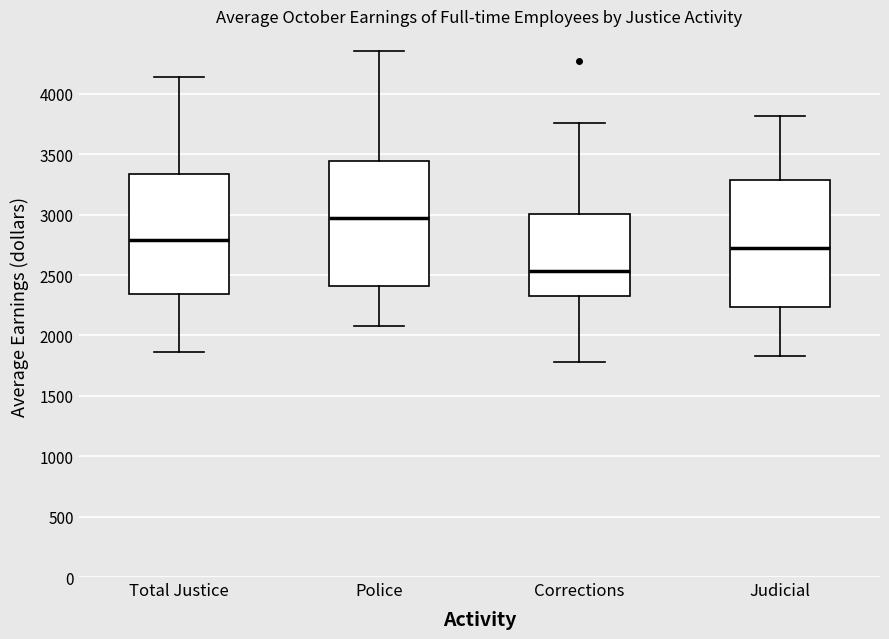

Where is the lower edge of the box for Police on the y-axis? The values are not printed on the chart, so give them approximately, as read against the axis.

2400